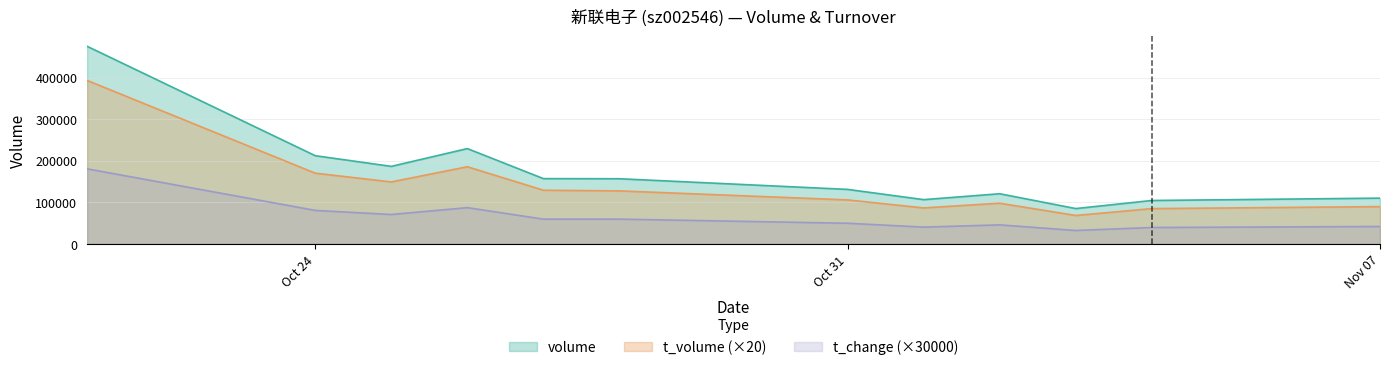

Which series has the largest range (max minus min)?

volume